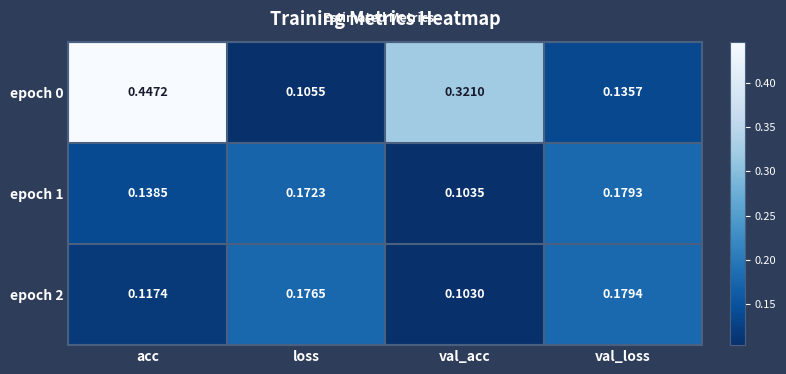

Which series changed the most between acc and val_acc?

epoch 0